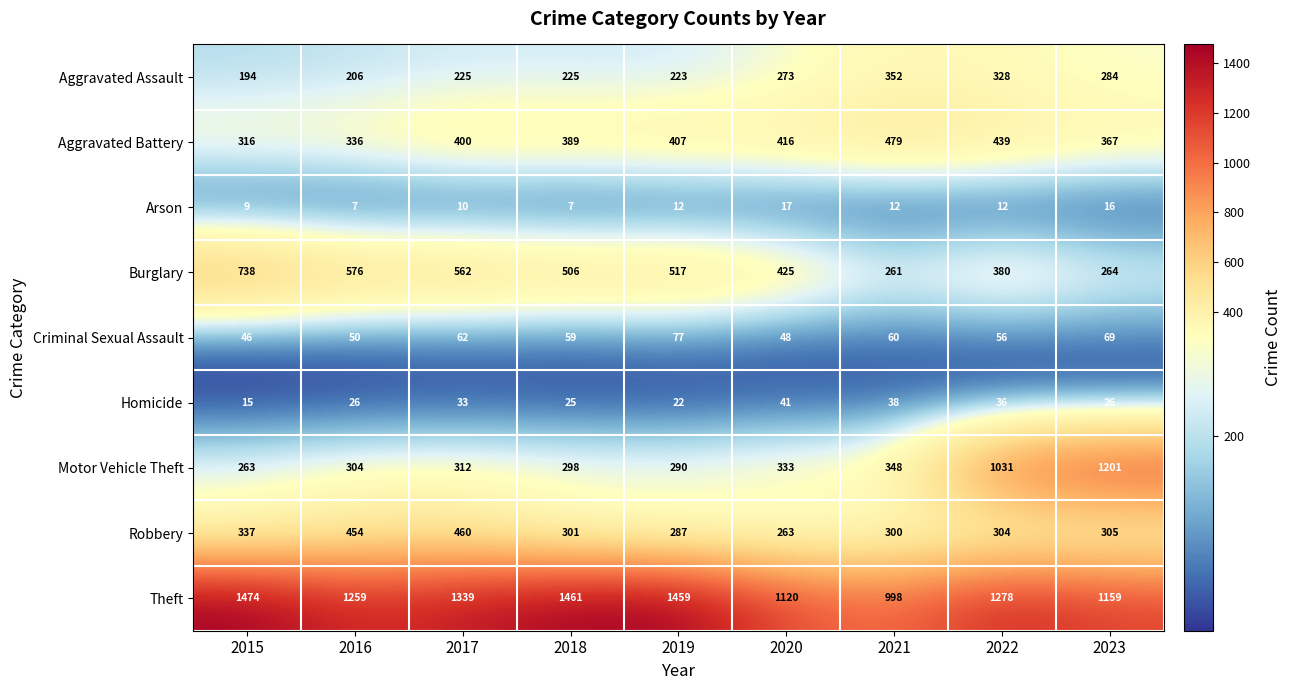

At how many categories does at least one series exceed 1161?

7